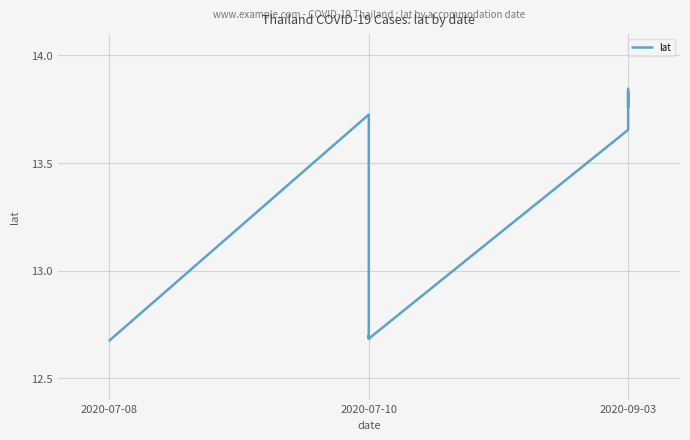

At which category does the chart reach its minimum across all series?

2020-07-08